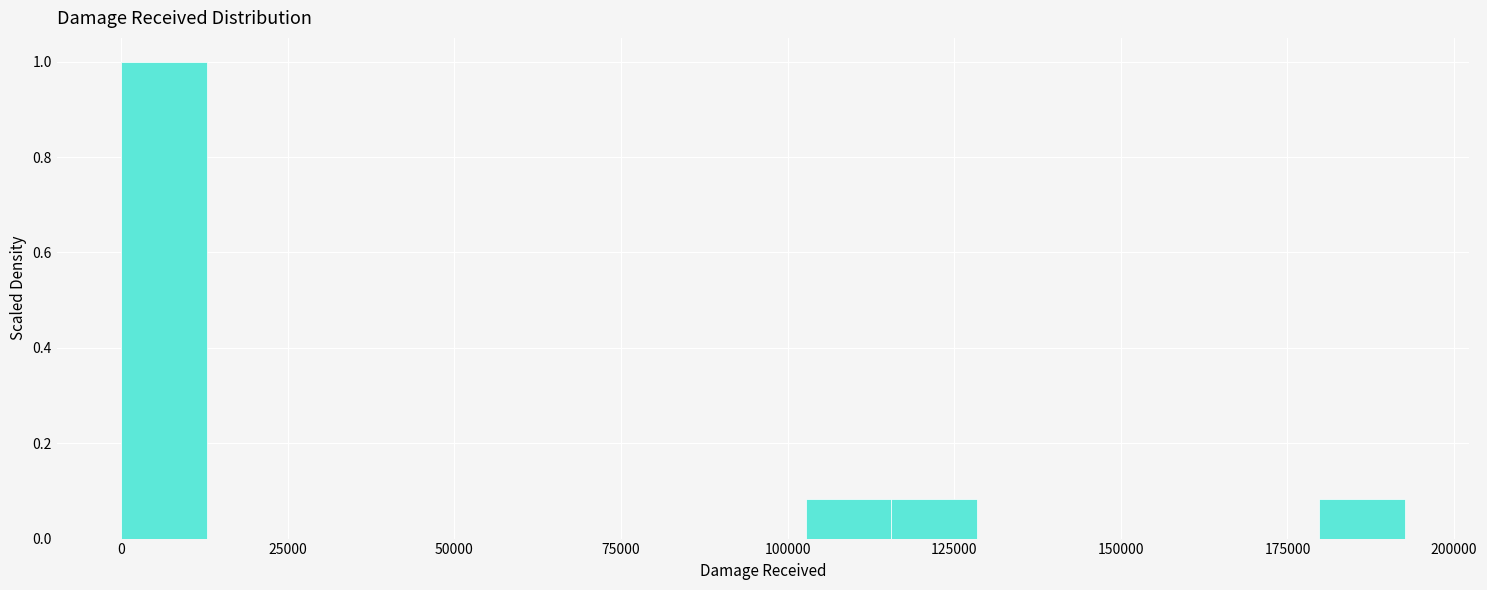

Read against the x-axis, roughly where is the centre of the tallest bar?

5000